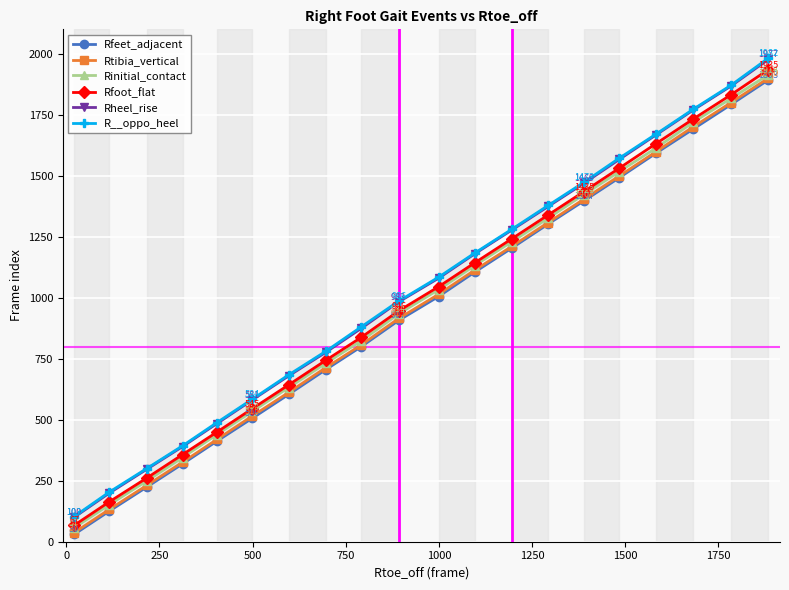

Reading right to left, extract all data points from this chart.

Rfeet_adjacent: 1893	1792	1691	1592	1492	1397	1302	1204	1105	1005	907	800	705	604	506	412	319	224	126	30
Rtibia_vertical: 1900	1800	1700	1598	1499	1404	1308	1211	1113	1014	915	807	713	612	515	419	326	231	133	37
Rinitial_contact: 1914	1817	1719	1613	1517	1423	1326	1230	1132	1033	934	824	731	632	534	439	345	249	152	57
Rfoot_flat: 1935	1832	1732	1631	1531	1435	1339	1242	1143	1045	946	838	743	643	545	449	357	261	164	67
Rheel_rise: 1977	1868	1769	1667	1567	1469	1374	1278	1180	1080	983	875	776	680	581	484	390	297	200	100
R__oppo_heel: 1982	1871	1772	1670	1572	1473	1378	1281	1183	1084	986	881	780	684	584	488	393	300	204	103